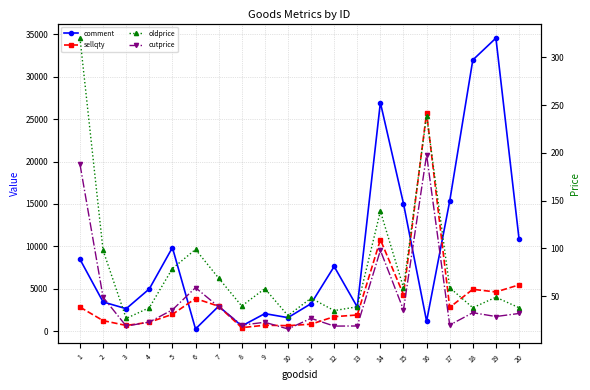

Between 1 and 3, which series saw the biggest shift?

comment